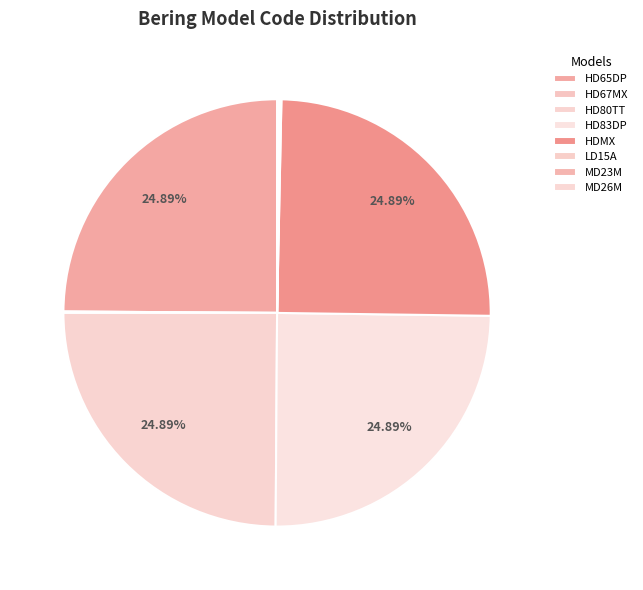

To the nearest percent, what is the combined percentage of MD23M and HD80TT?

25%